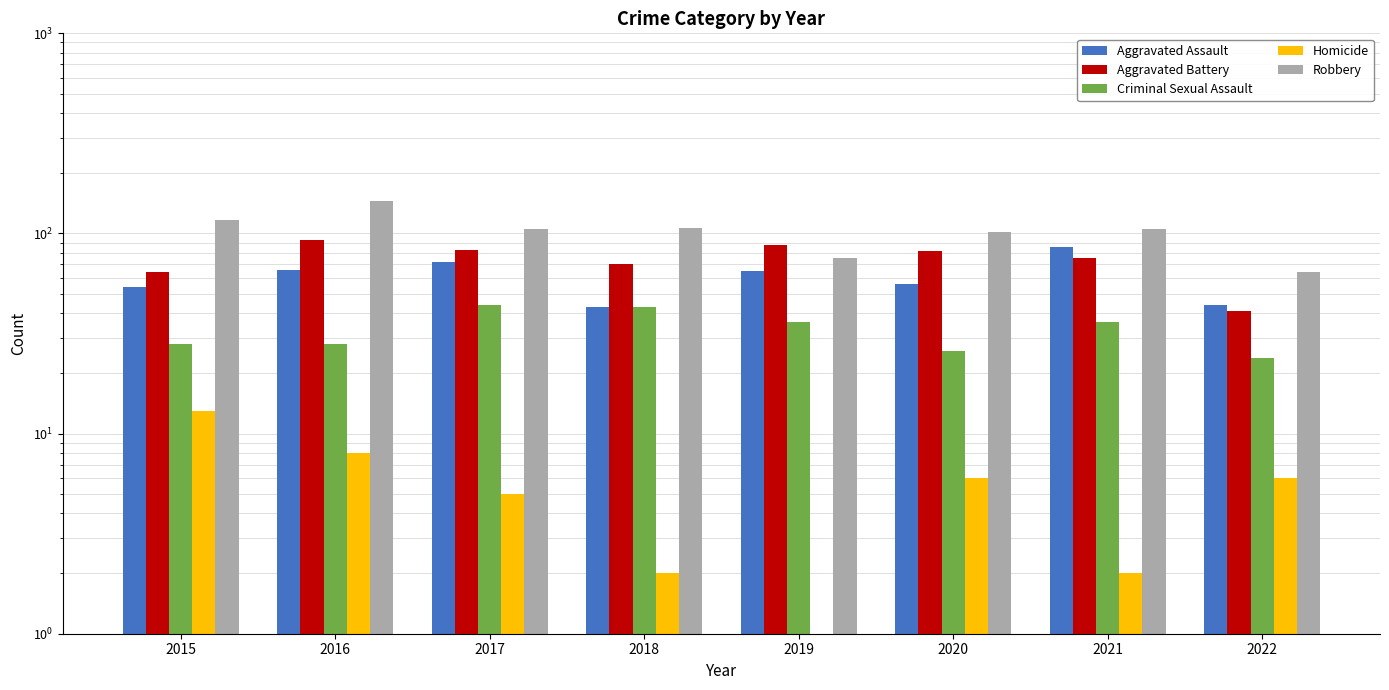

What is the maximum value shown in the chart?

145